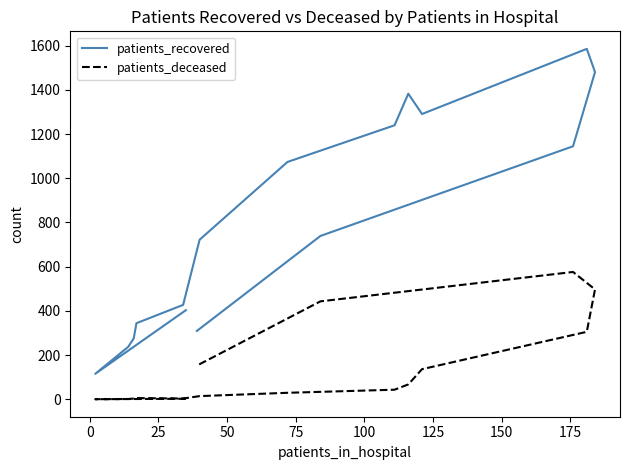

Reading left to right, what are all the values shown in this chart?

patients_recovered: 403	115	237	275	344	427	722	1074	1240	1383	1291	1586	1481	1145	739	309
patients_deceased: 2	0	1	3	5	3	14	29	43	67	136	305	497	576	443	152